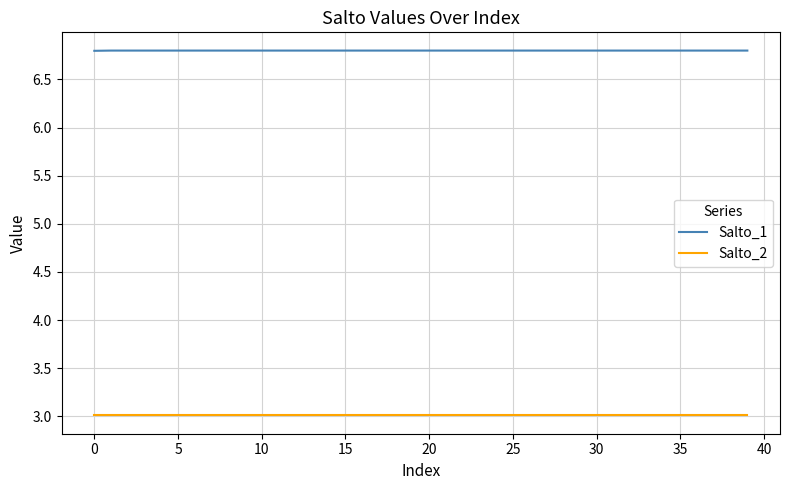

What is the minimum value shown in the chart?

3.0